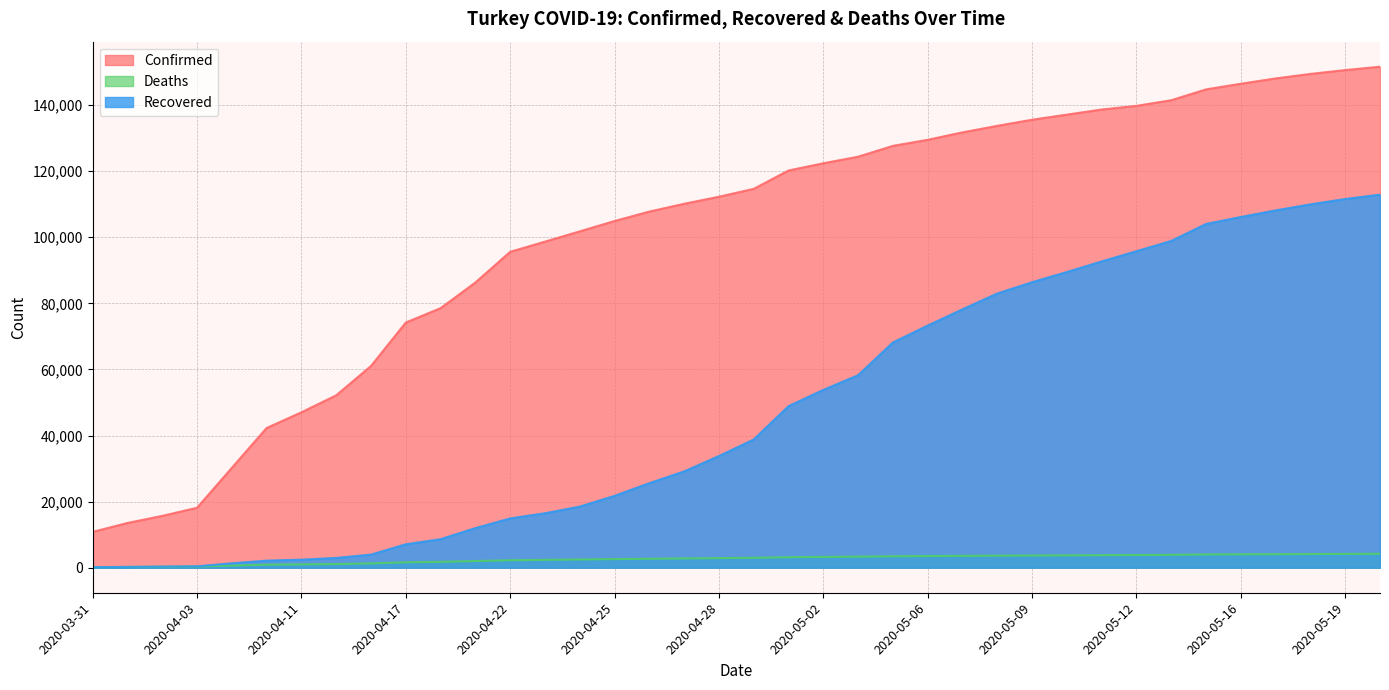

At which label does Recovered reach its peak?

2020-05-20